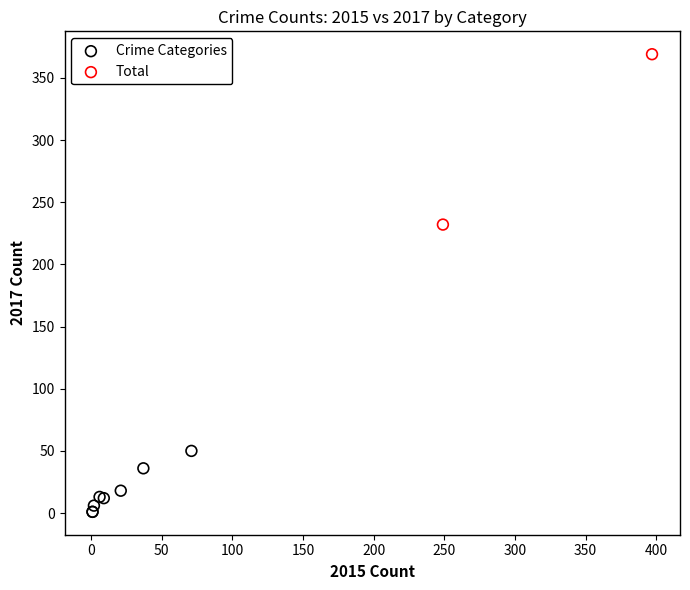

Which series reaches the minimum Y coordinate?

Crime Categories